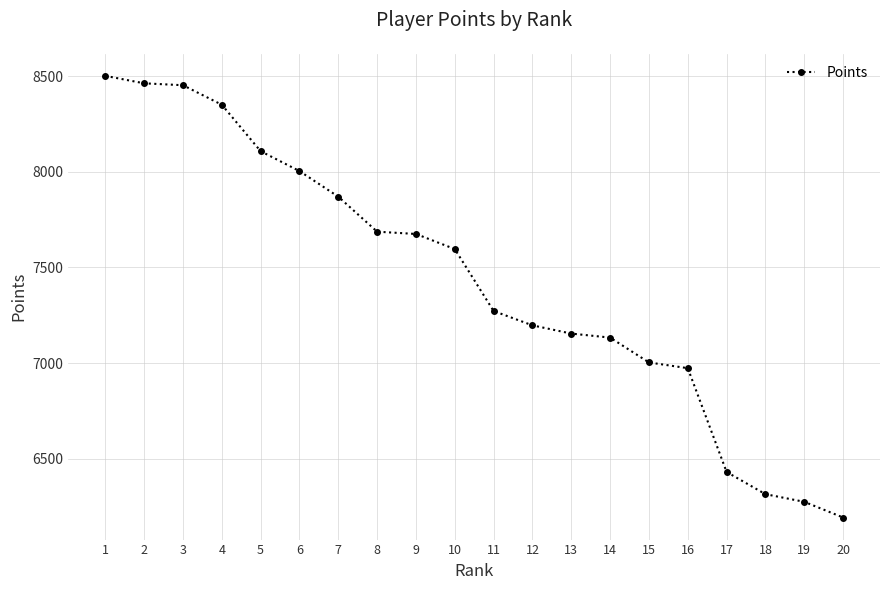

What is the change in value from 14 to 18?

-819